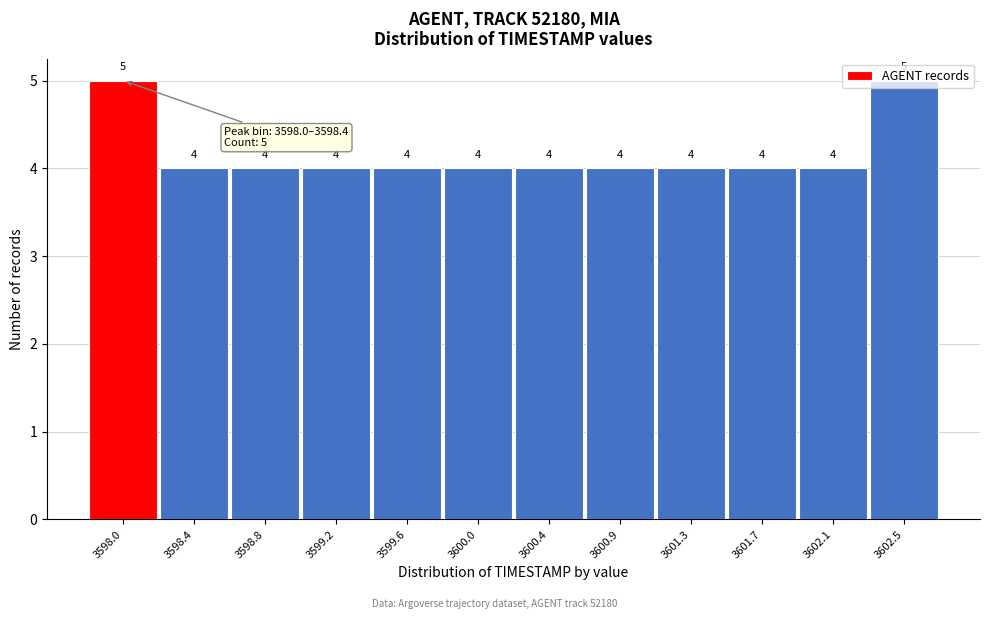

What is the smallest value displayed?

4